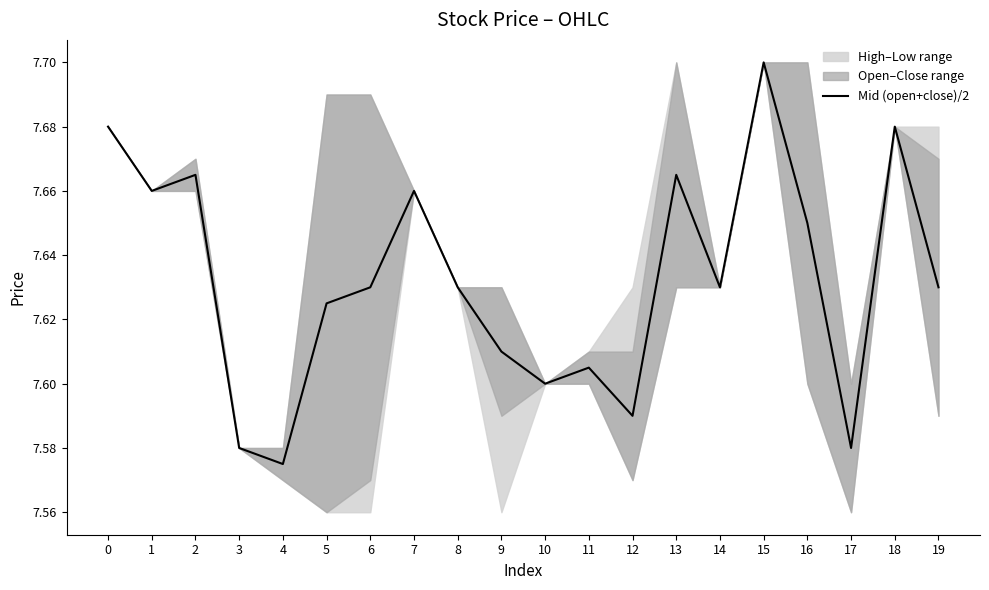

What is the minimum value shown in the chart?

7.6